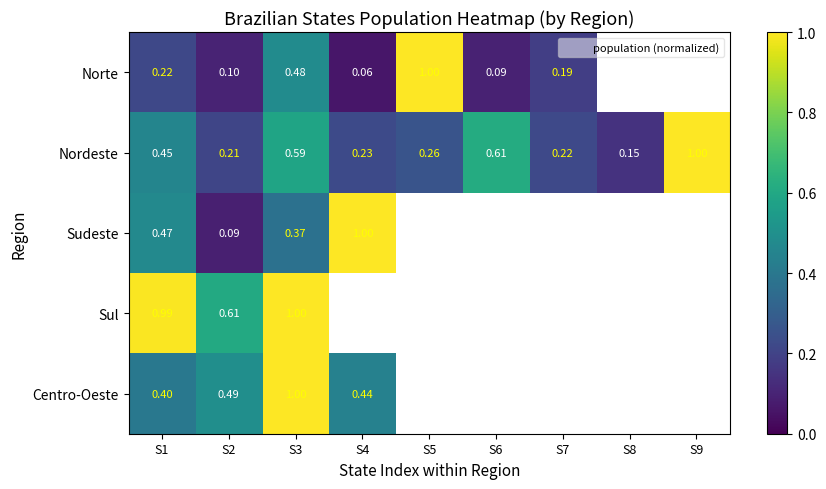

Rank the series by their maximum value, from lowest to highest.

Norte, Nordeste, Sudeste, Sul, Centro-Oeste